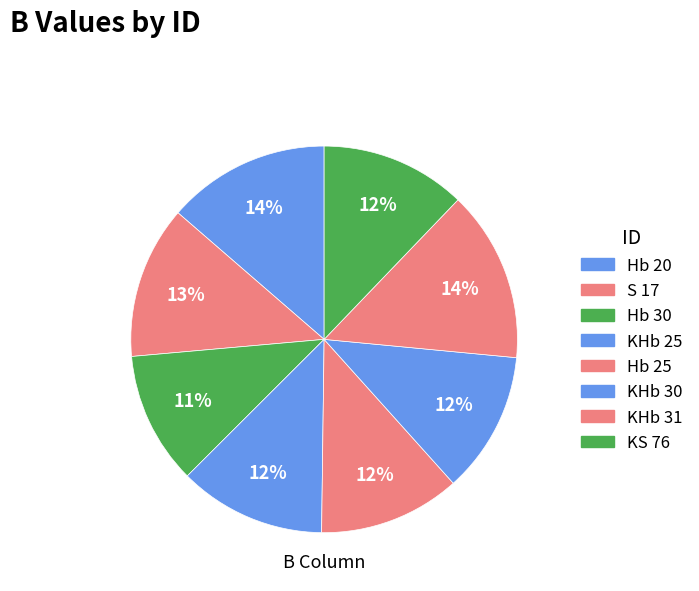

To the nearest percent, what is the difference between the KHb 25 and KHb 31 slice percentages?

2%